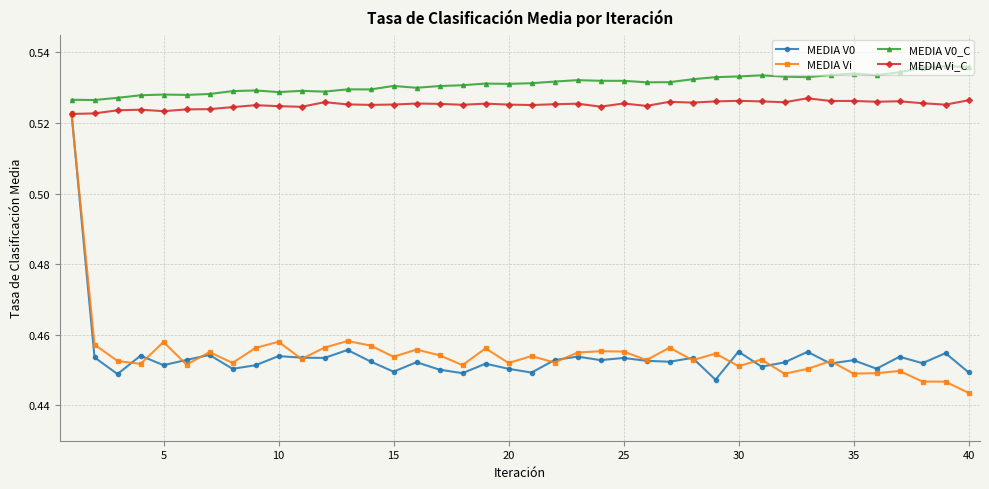

Is this an area chart (filled region under the line)?

No